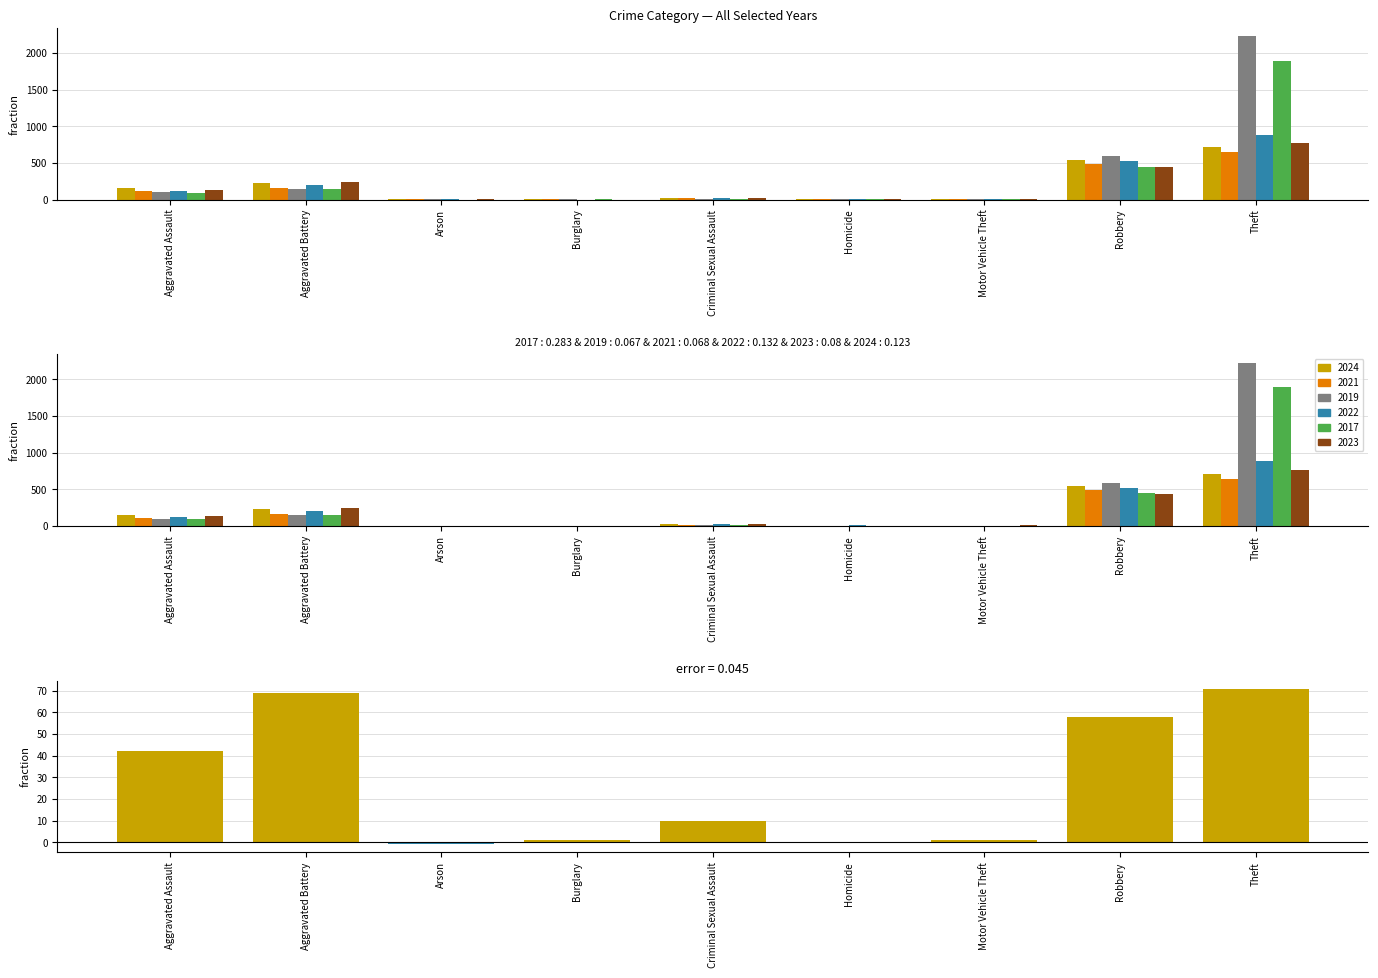

What is the difference between the maximum and minimum values?

72